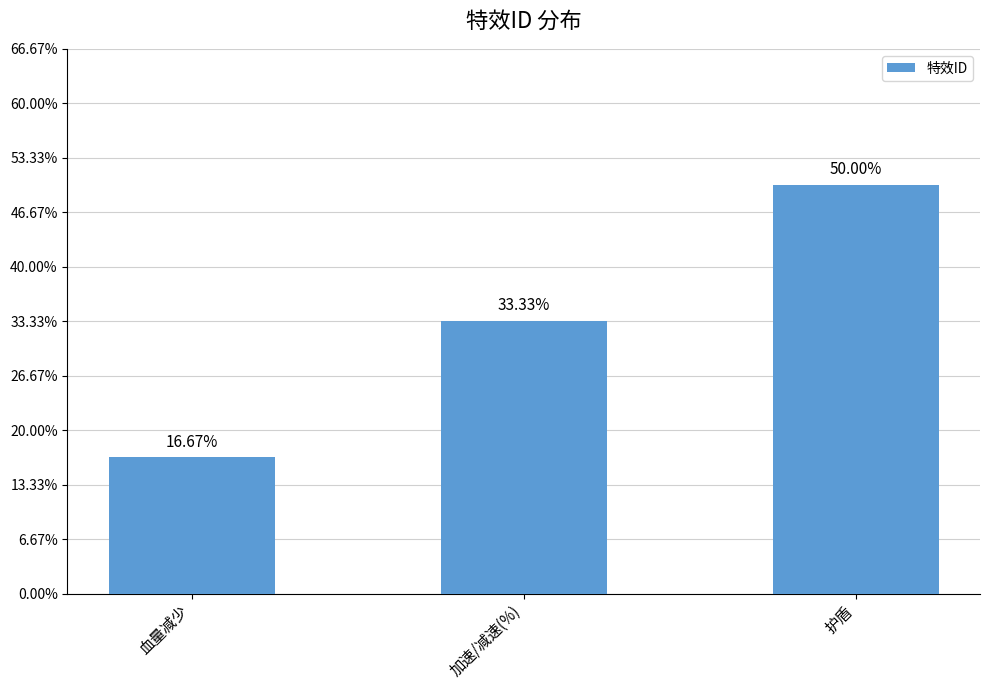

Where does the data first go above 2?

护盾